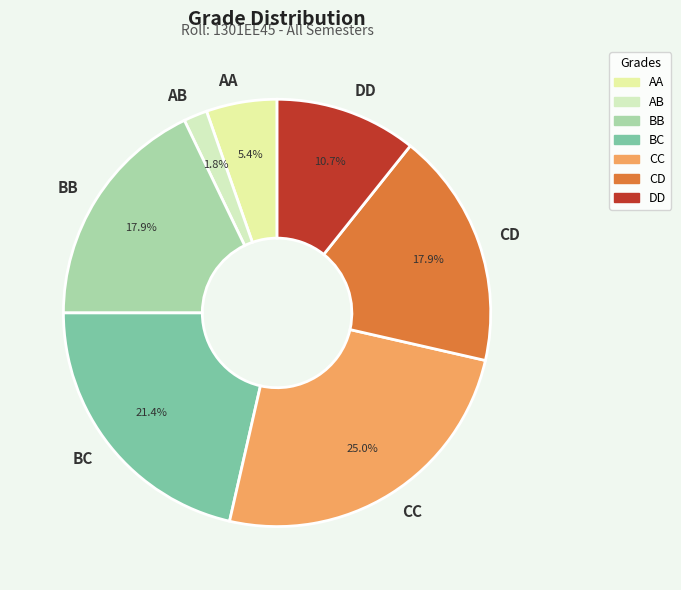

To the nearest percent, what is the difference between the CD and CC slice percentages?

7%